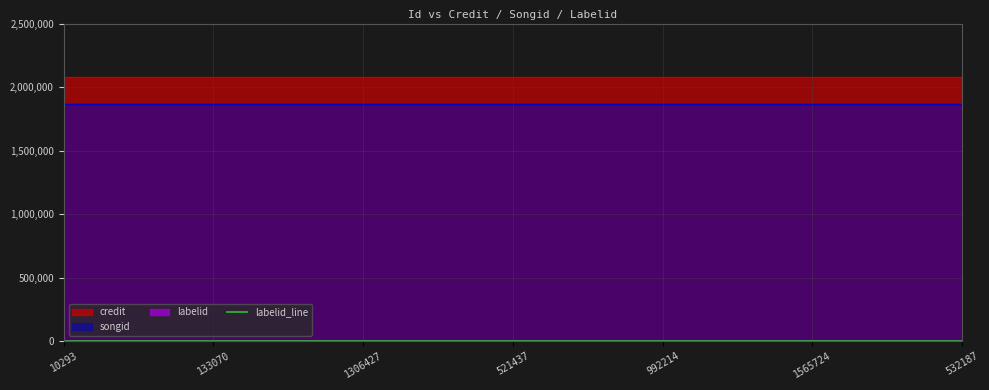

How many lines are shown in the chart?

3